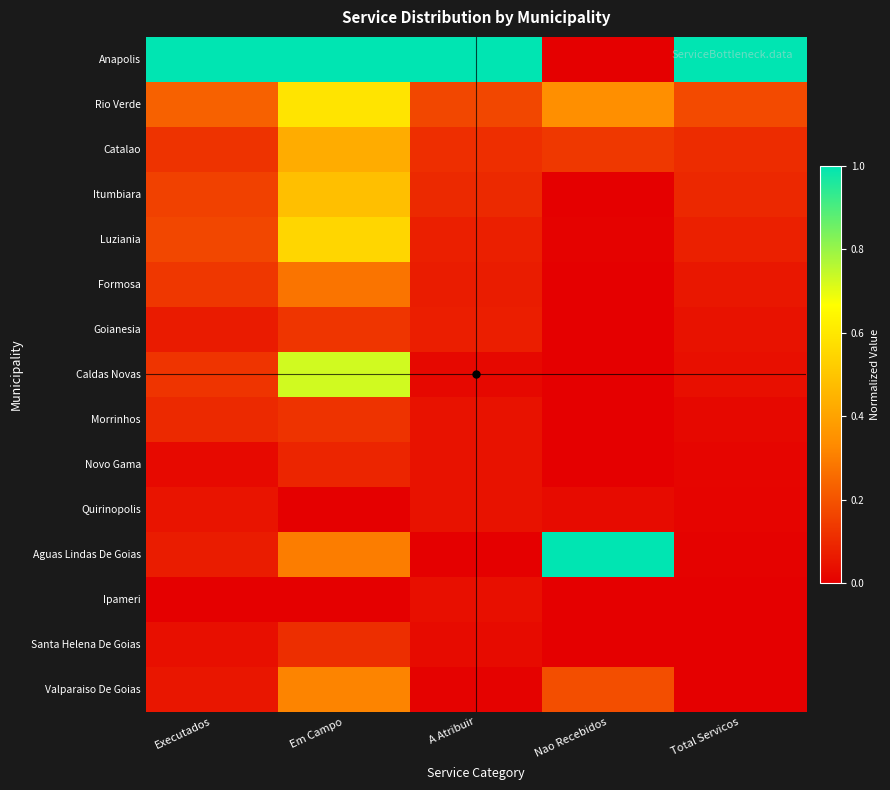

At Em Campo, list the series in order from largest to smallest.

Anapolis, Caldas Novas, Rio Verde, Luziania, Itumbiara, Catalao, Valparaiso De Goias, Aguas Lindas De Goias, Formosa, Goianesia, Morrinhos, Santa Helena De Goias, Novo Gama, Quirinopolis, Ipameri